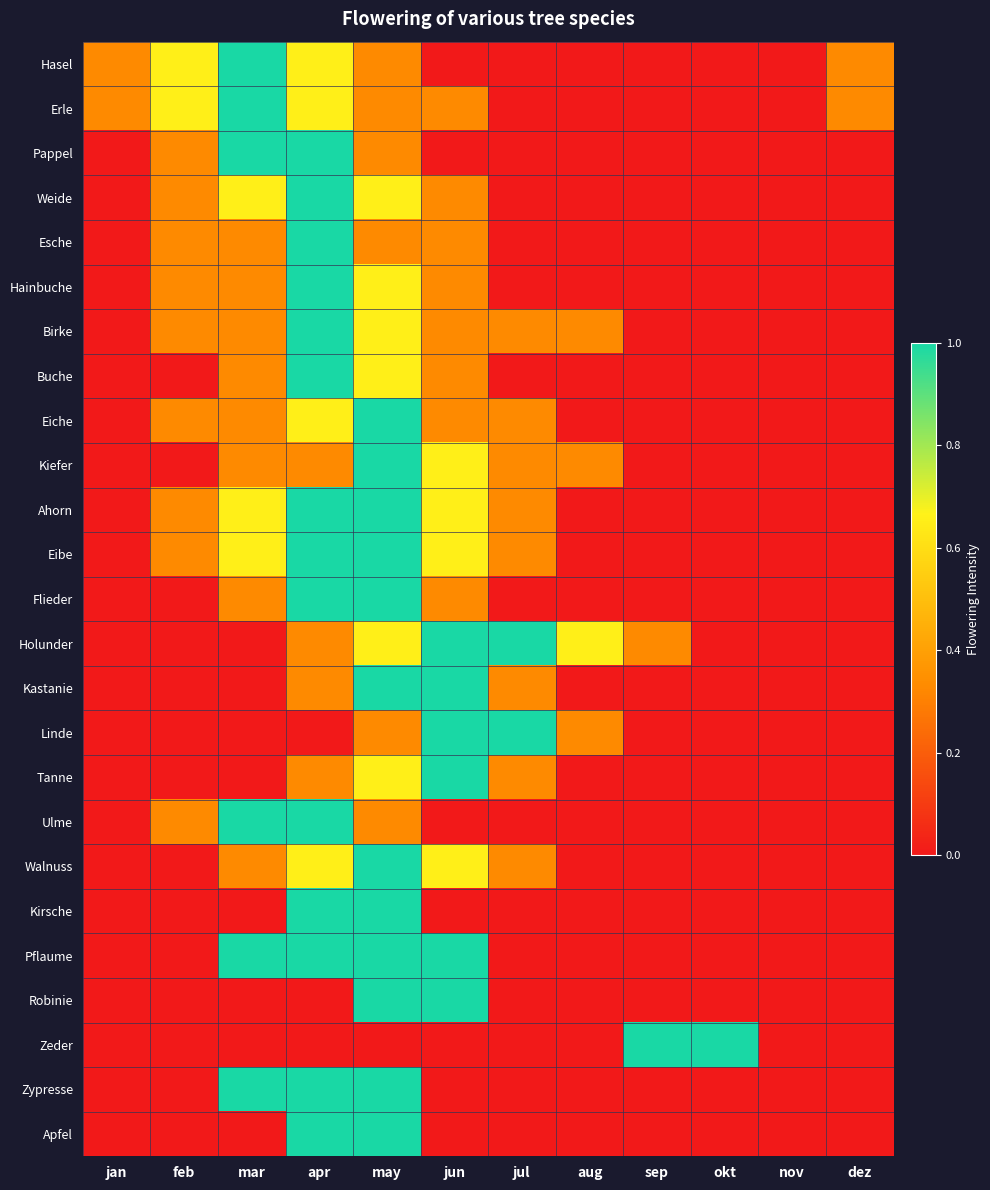

Reading left to right, extract all data points from this chart.

Hasel: jan=0.3	feb=0.7	mar=1.0	apr=0.7	may=0.3	jun=0.0	jul=0.0	aug=0.0	sep=0.0	okt=0.0	nov=0.0	dez=0.3
Erle: jan=0.3	feb=0.7	mar=1.0	apr=0.7	may=0.3	jun=0.3	jul=0.0	aug=0.0	sep=0.0	okt=0.0	nov=0.0	dez=0.3
Pappel: jan=0.0	feb=0.3	mar=1.0	apr=1.0	may=0.3	jun=0.0	jul=0.0	aug=0.0	sep=0.0	okt=0.0	nov=0.0	dez=0.0
Weide: jan=0.0	feb=0.3	mar=0.7	apr=1.0	may=0.7	jun=0.3	jul=0.0	aug=0.0	sep=0.0	okt=0.0	nov=0.0	dez=0.0
Esche: jan=0.0	feb=0.3	mar=0.3	apr=1.0	may=0.3	jun=0.3	jul=0.0	aug=0.0	sep=0.0	okt=0.0	nov=0.0	dez=0.0
Hainbuche: jan=0.0	feb=0.3	mar=0.3	apr=1.0	may=0.7	jun=0.3	jul=0.0	aug=0.0	sep=0.0	okt=0.0	nov=0.0	dez=0.0
Birke: jan=0.0	feb=0.3	mar=0.3	apr=1.0	may=0.7	jun=0.3	jul=0.3	aug=0.3	sep=0.0	okt=0.0	nov=0.0	dez=0.0
Buche: jan=0.0	feb=0.0	mar=0.3	apr=1.0	may=0.7	jun=0.3	jul=0.0	aug=0.0	sep=0.0	okt=0.0	nov=0.0	dez=0.0
Eiche: jan=0.0	feb=0.3	mar=0.3	apr=0.7	may=1.0	jun=0.3	jul=0.3	aug=0.0	sep=0.0	okt=0.0	nov=0.0	dez=0.0
Kiefer: jan=0.0	feb=0.0	mar=0.3	apr=0.3	may=1.0	jun=0.7	jul=0.3	aug=0.3	sep=0.0	okt=0.0	nov=0.0	dez=0.0
Ahorn: jan=0.0	feb=0.3	mar=0.7	apr=1.0	may=1.0	jun=0.7	jul=0.3	aug=0.0	sep=0.0	okt=0.0	nov=0.0	dez=0.0
Eibe: jan=0.0	feb=0.3	mar=0.7	apr=1.0	may=1.0	jun=0.7	jul=0.3	aug=0.0	sep=0.0	okt=0.0	nov=0.0	dez=0.0
Flieder: jan=0.0	feb=0.0	mar=0.3	apr=1.0	may=1.0	jun=0.3	jul=0.0	aug=0.0	sep=0.0	okt=0.0	nov=0.0	dez=0.0
Holunder: jan=0.0	feb=0.0	mar=0.0	apr=0.3	may=0.7	jun=1.0	jul=1.0	aug=0.7	sep=0.3	okt=0.0	nov=0.0	dez=0.0
Kastanie: jan=0.0	feb=0.0	mar=0.0	apr=0.3	may=1.0	jun=1.0	jul=0.3	aug=0.0	sep=0.0	okt=0.0	nov=0.0	dez=0.0
Linde: jan=0.0	feb=0.0	mar=0.0	apr=0.0	may=0.3	jun=1.0	jul=1.0	aug=0.3	sep=0.0	okt=0.0	nov=0.0	dez=0.0
Tanne: jan=0.0	feb=0.0	mar=0.0	apr=0.3	may=0.7	jun=1.0	jul=0.3	aug=0.0	sep=0.0	okt=0.0	nov=0.0	dez=0.0
Ulme: jan=0.0	feb=0.3	mar=1.0	apr=1.0	may=0.3	jun=0.0	jul=0.0	aug=0.0	sep=0.0	okt=0.0	nov=0.0	dez=0.0
Walnuss: jan=0.0	feb=0.0	mar=0.3	apr=0.7	may=1.0	jun=0.7	jul=0.3	aug=0.0	sep=0.0	okt=0.0	nov=0.0	dez=0.0
Kirsche: jan=0.0	feb=0.0	mar=0.0	apr=1.0	may=1.0	jun=0.0	jul=0.0	aug=0.0	sep=0.0	okt=0.0	nov=0.0	dez=0.0
Pflaume: jan=0.0	feb=0.0	mar=1.0	apr=1.0	may=1.0	jun=1.0	jul=0.0	aug=0.0	sep=0.0	okt=0.0	nov=0.0	dez=0.0
Robinie: jan=0.0	feb=0.0	mar=0.0	apr=0.0	may=1.0	jun=1.0	jul=0.0	aug=0.0	sep=0.0	okt=0.0	nov=0.0	dez=0.0
Zeder: jan=0.0	feb=0.0	mar=0.0	apr=0.0	may=0.0	jun=0.0	jul=0.0	aug=0.0	sep=1.0	okt=1.0	nov=0.0	dez=0.0
Zypresse: jan=0.0	feb=0.0	mar=1.0	apr=1.0	may=1.0	jun=0.0	jul=0.0	aug=0.0	sep=0.0	okt=0.0	nov=0.0	dez=0.0
Apfel: jan=0.0	feb=0.0	mar=0.0	apr=1.0	may=1.0	jun=0.0	jul=0.0	aug=0.0	sep=0.0	okt=0.0	nov=0.0	dez=0.0